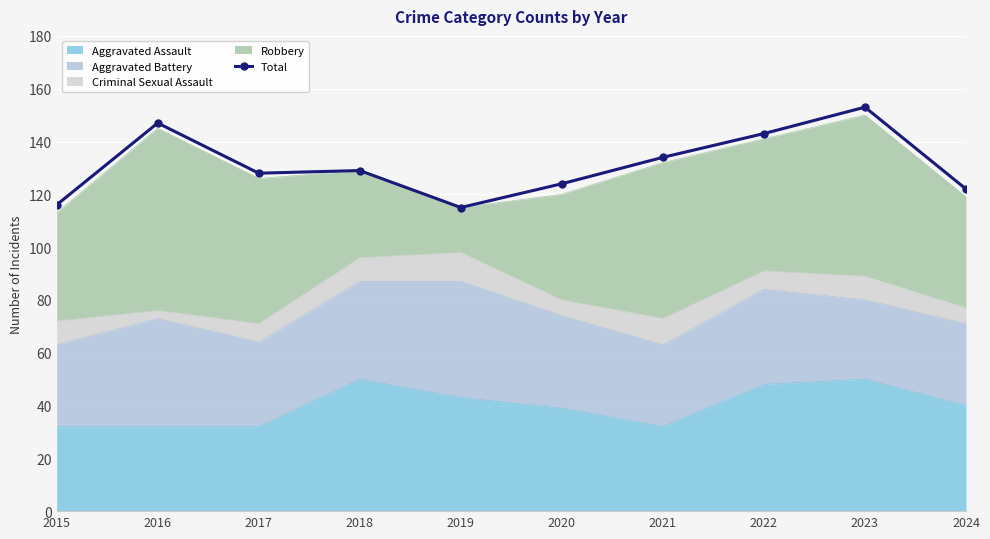

What is the difference between the maximum and minimum values?

38